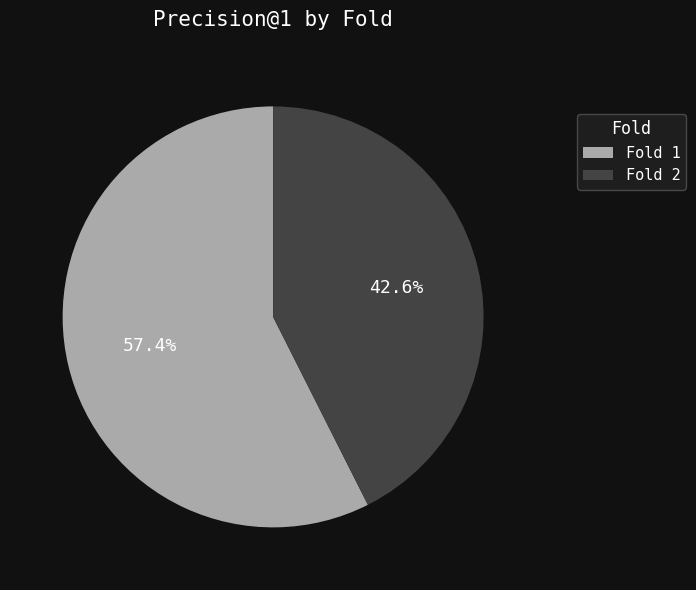

To the nearest percent, what is the combined percentage of Fold 2 and Fold 1?

100%